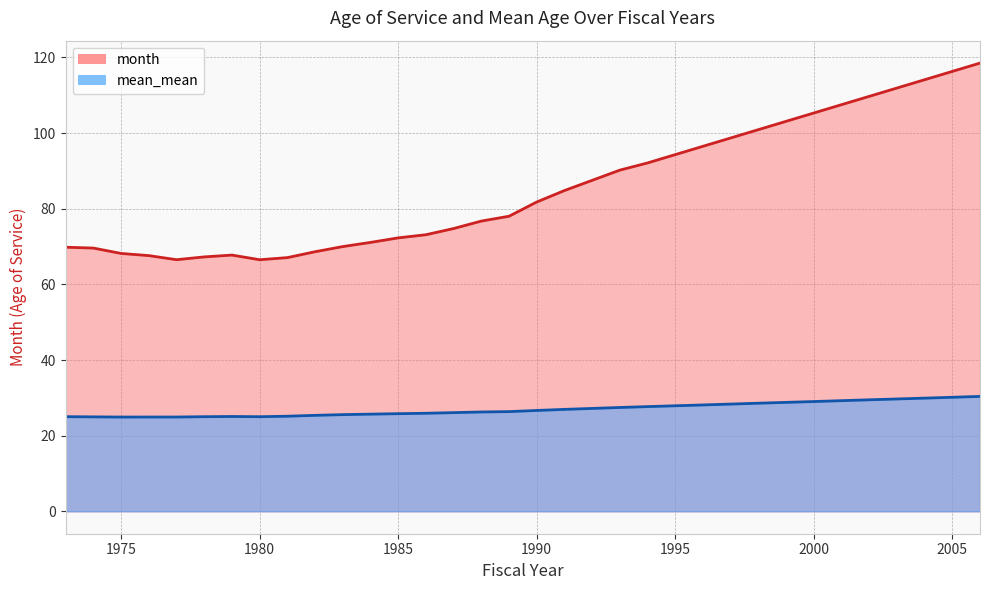

Rank the series by their average value, from lowest to highest.

mean_mean, month